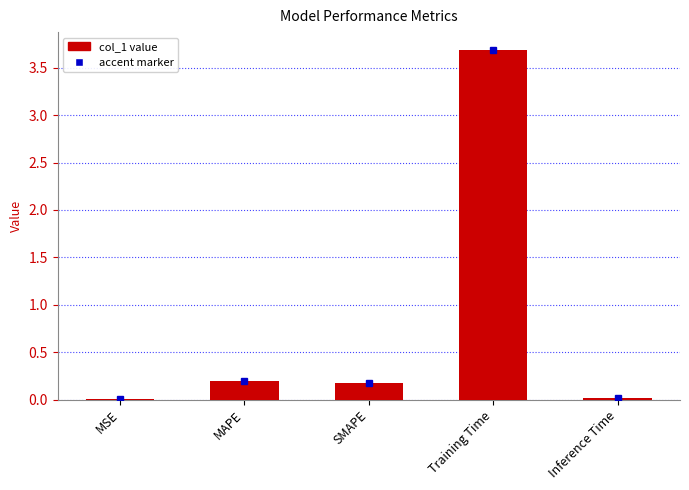

True or false: the data shows 0.3 at SMAPE.

False